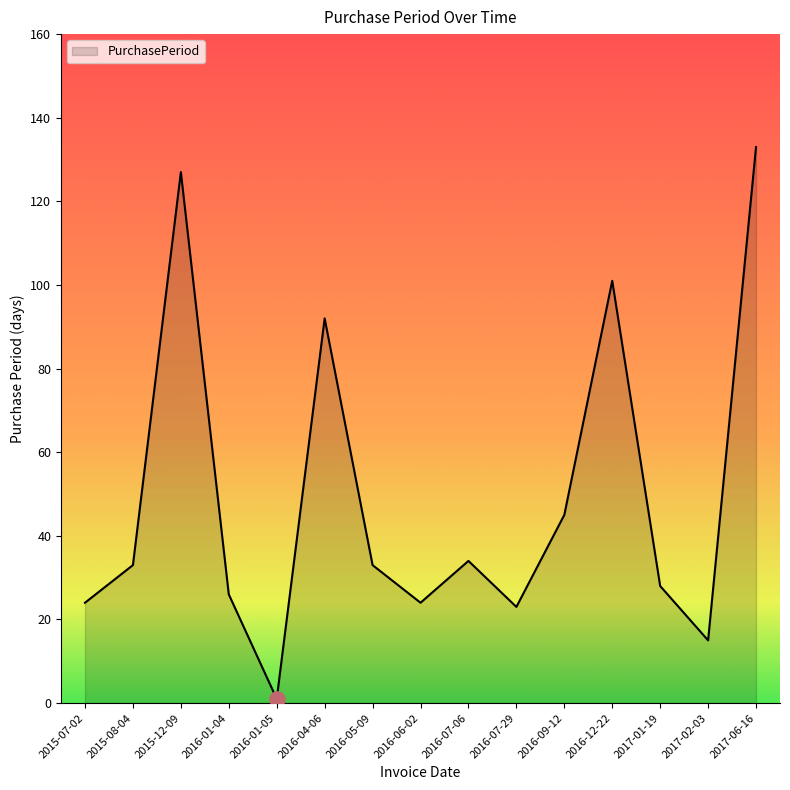

Approximately how many times larger is the value at 2017-06-16 compared to 2016-07-06?

3.9